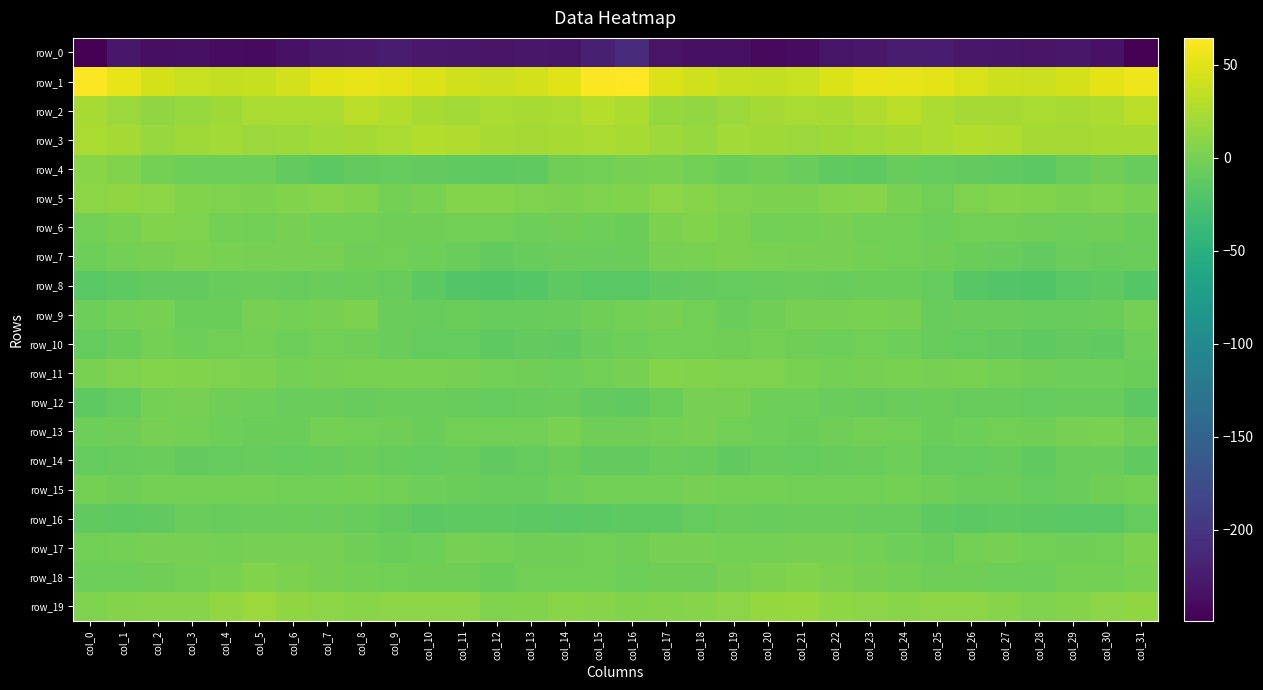

Rank the categories by row_11 value from lowest to highest.

col_31, col_30, col_14, col_29, col_13, col_28, col_12, col_15, col_27, col_6, col_22, col_16, col_7, col_11, col_25, col_23, col_9, col_10, col_0, col_26, col_24, col_21, col_8, col_5, col_20, col_4, col_1, col_19, col_3, col_18, col_17, col_2